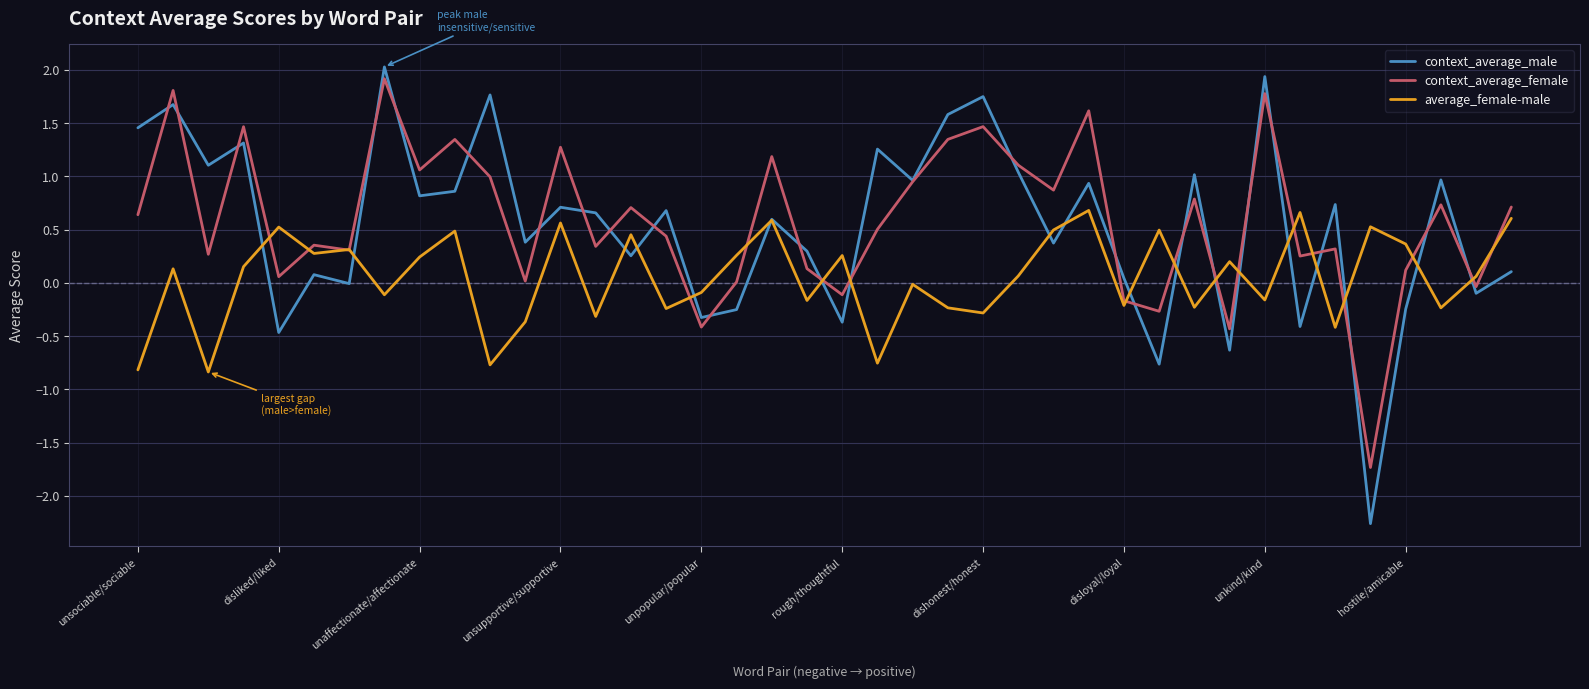

What is the minimum value for context_average_female?

-1.7